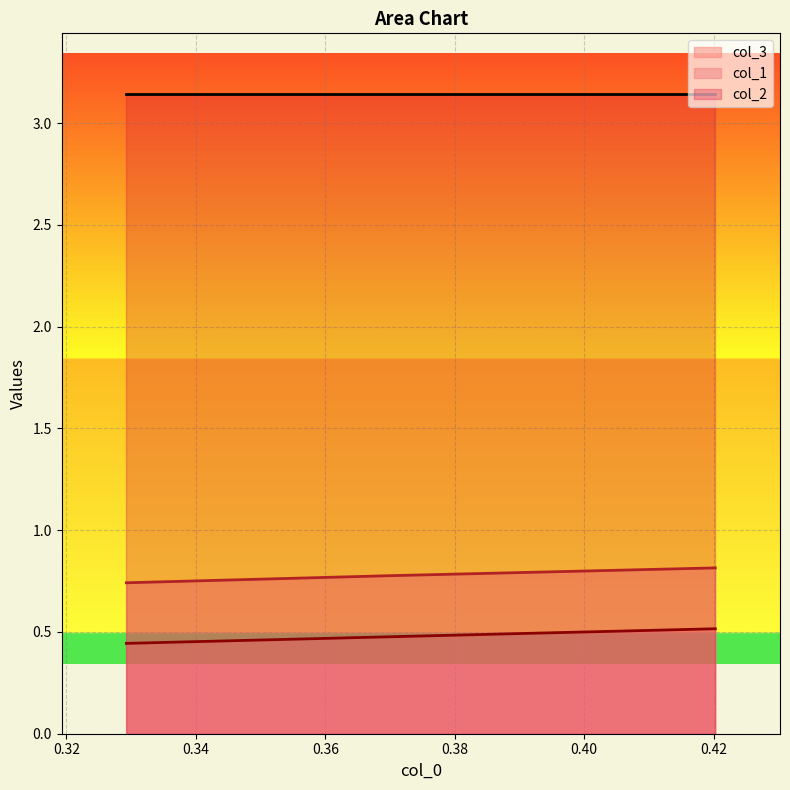

How many col_3 values are between 0 and 1?

3